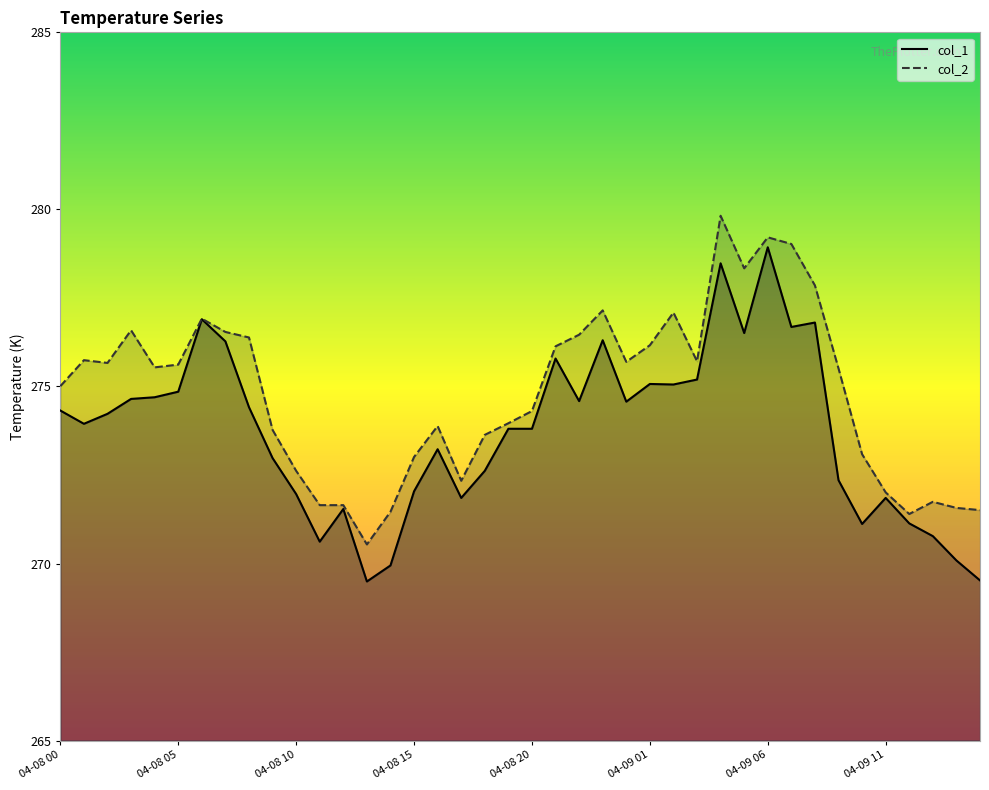

How many lines are shown in the chart?

2